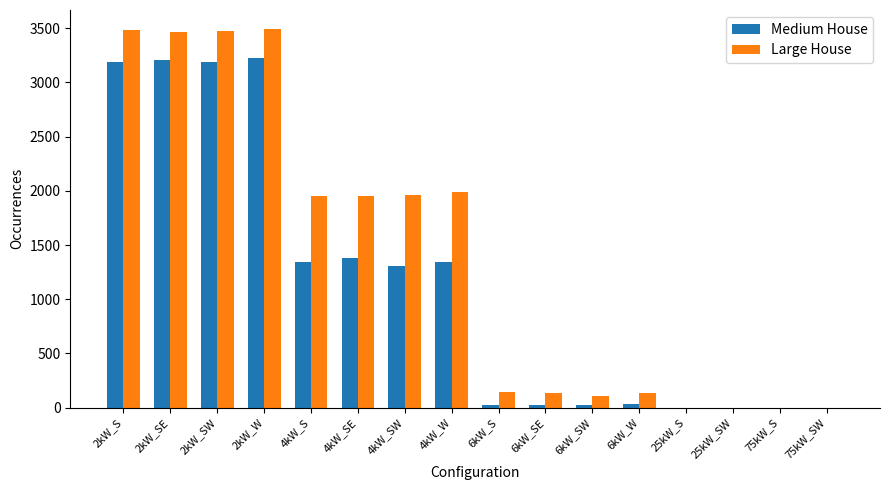

Is it true that Medium House equals 0 at 25kW_S?

True